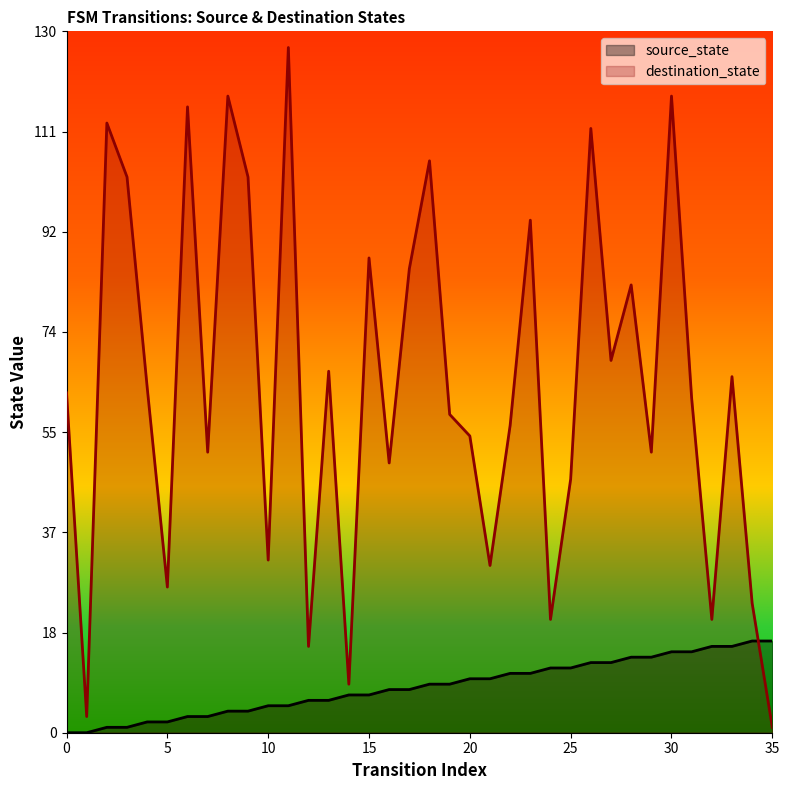

What is the value of the destination_state point at the 7th from the left?

116